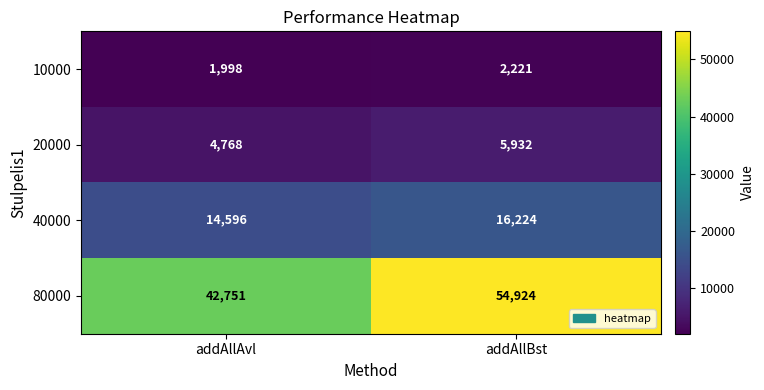

How many data points does each series have?

2